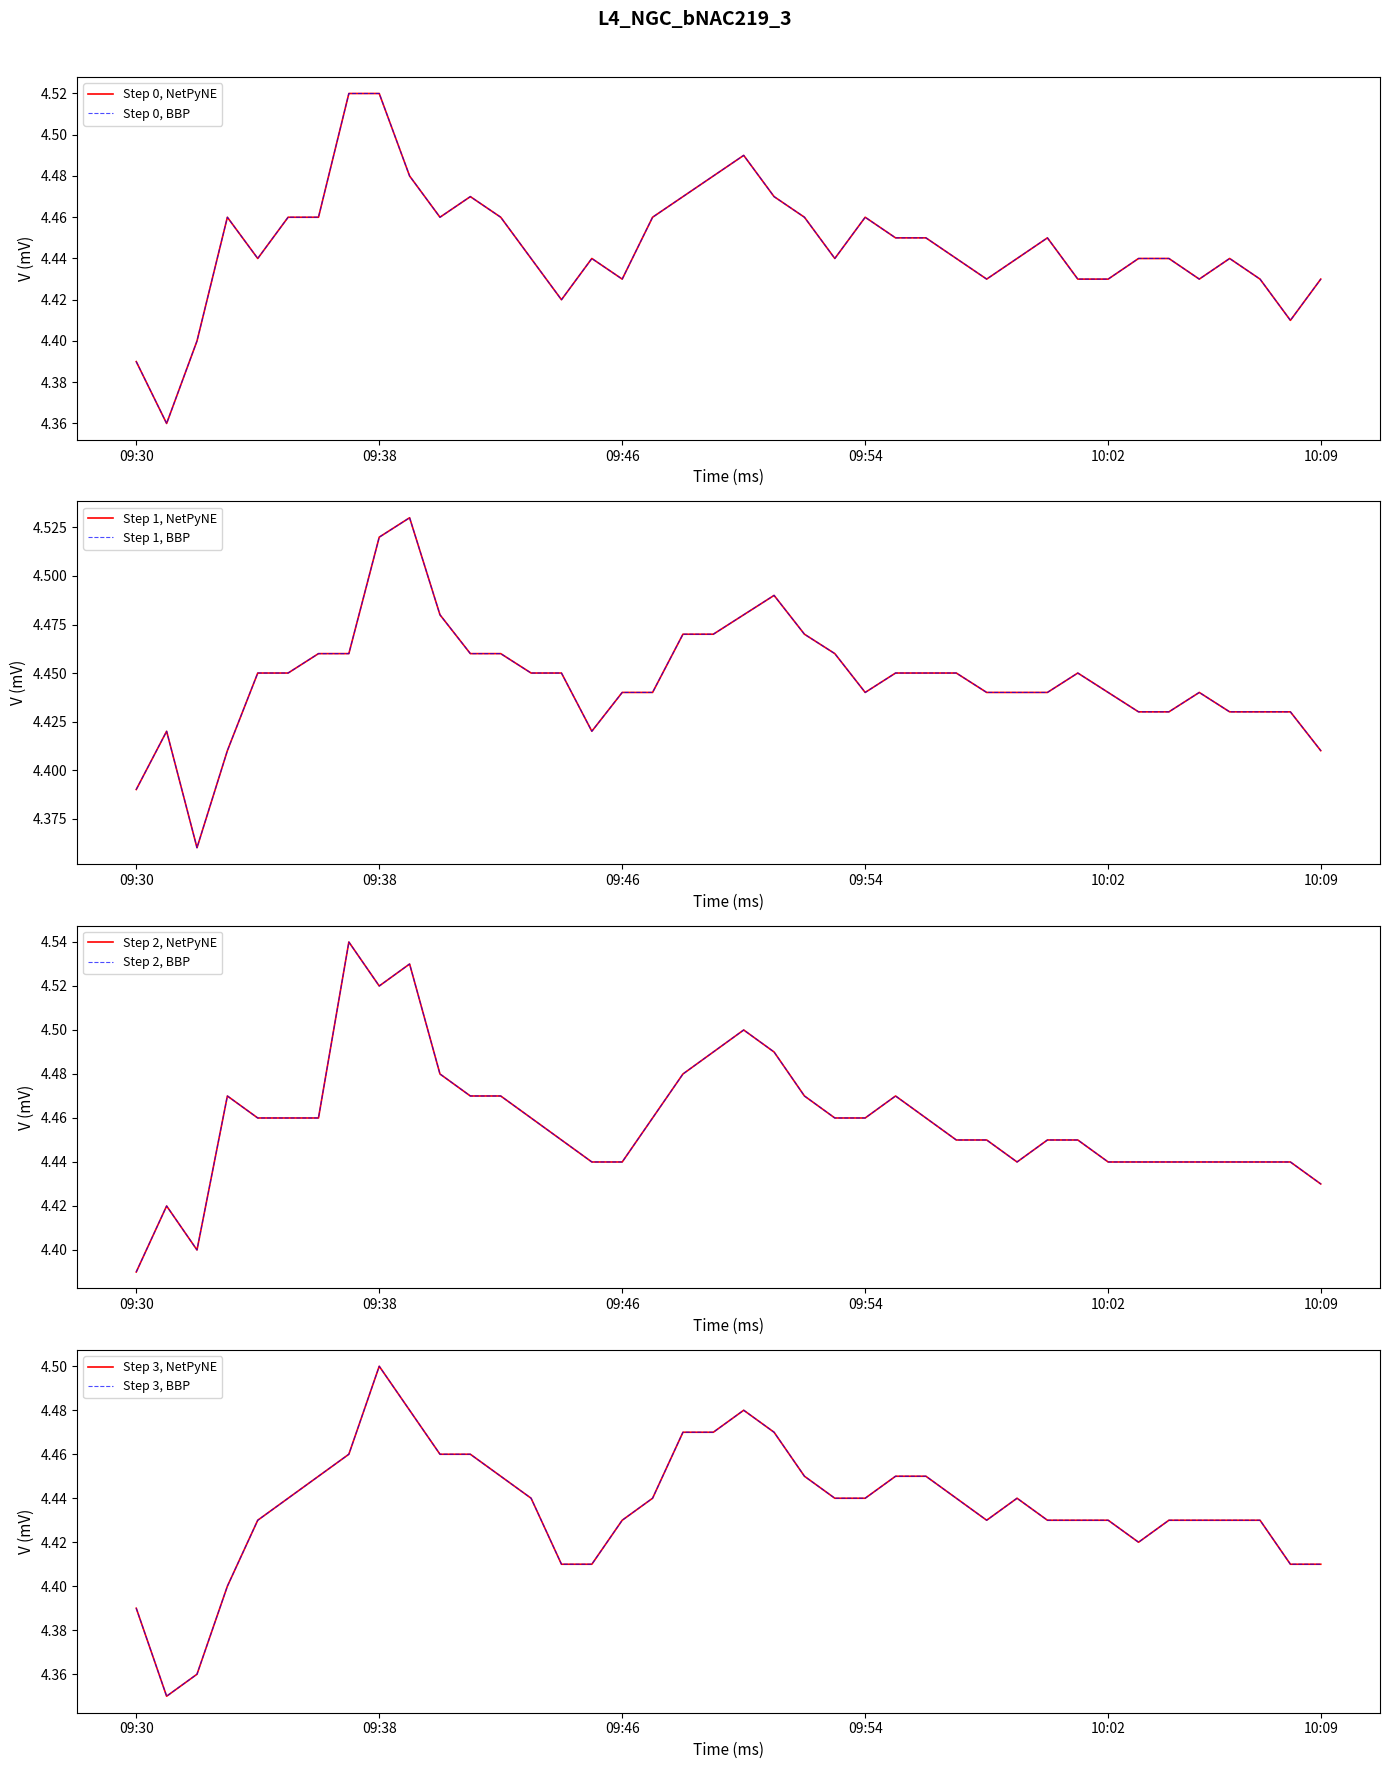

What is the difference between the maximum and minimum values in the open series?

0.2